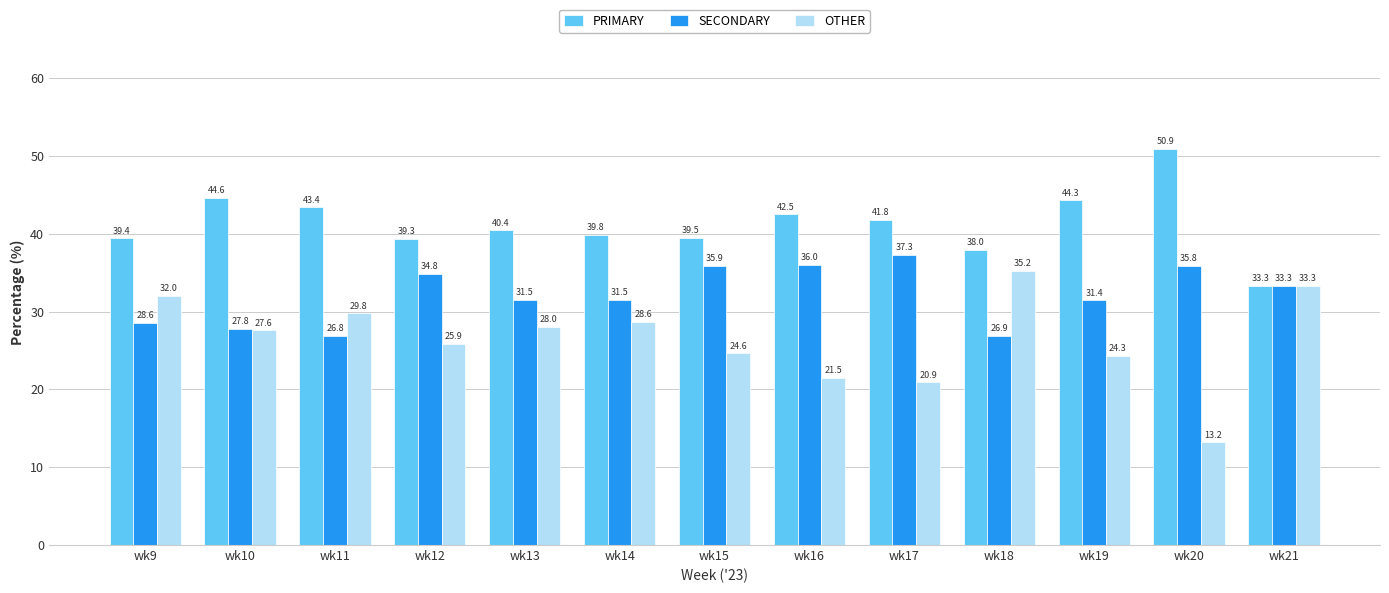

What is the minimum value for SECONDARY?

26.8